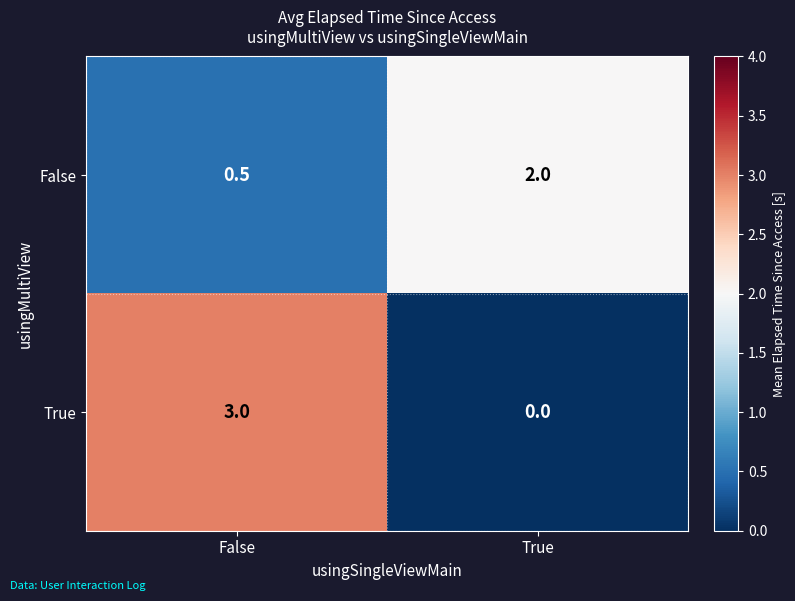

Is it true that True equals 3.0 at False?

True